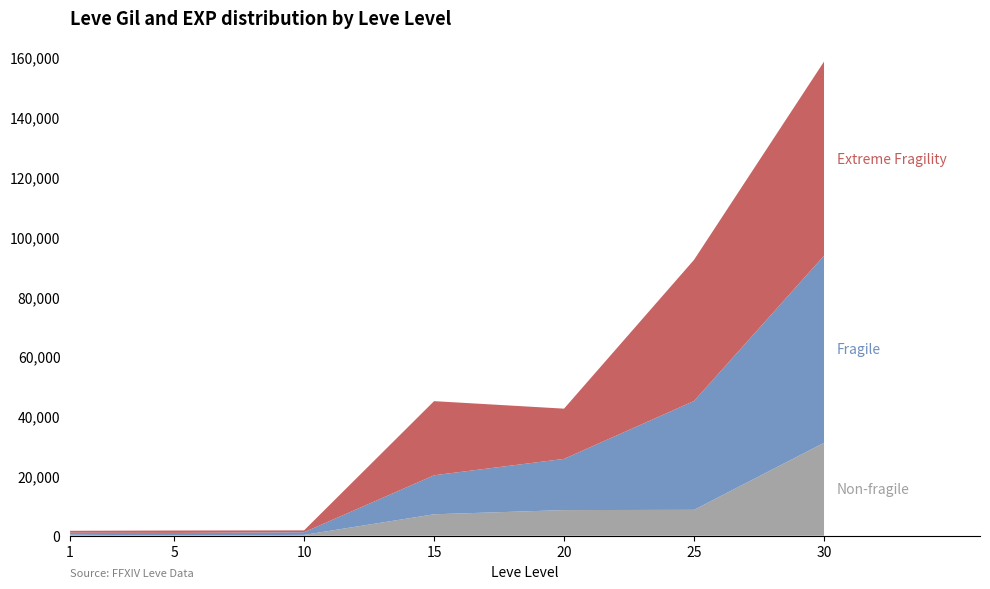

Reading left to right, list all the values displayed in this chart.

Non-fragile: 1=330	5=110	10=280	15=7170	20=8570	25=8660	30=31070
Fragile: 1=690	5=840	10=880	15=13040	20=17120	25=36390	30=62560
Extreme Fragility: 1=630	5=790	10=630	15=24790	20=16800	25=47200	30=64910